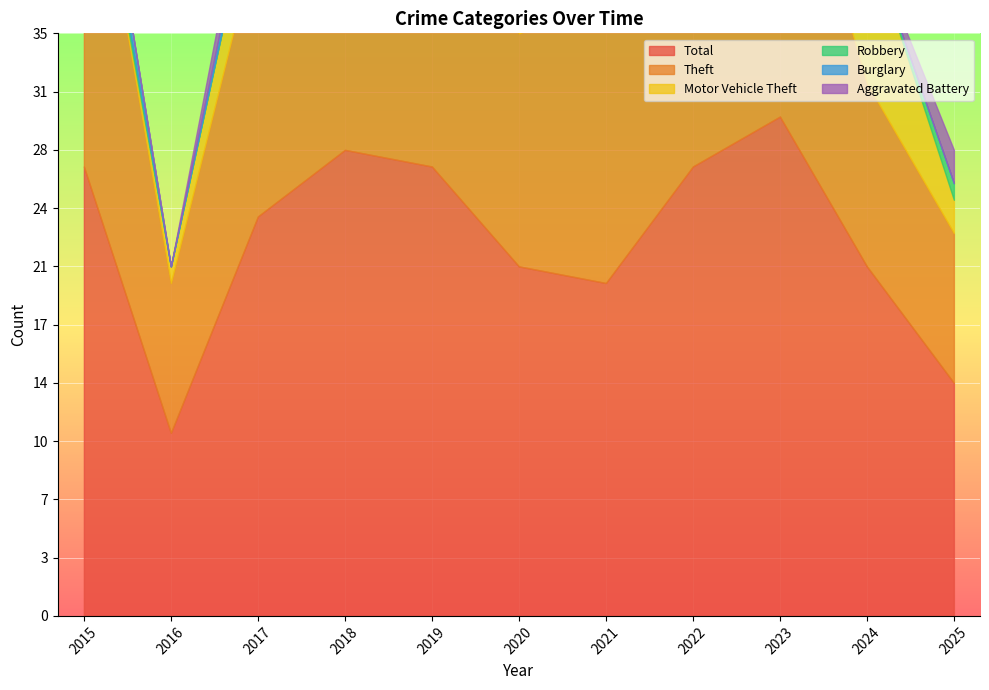

What is the maximum value shown in the chart?

30